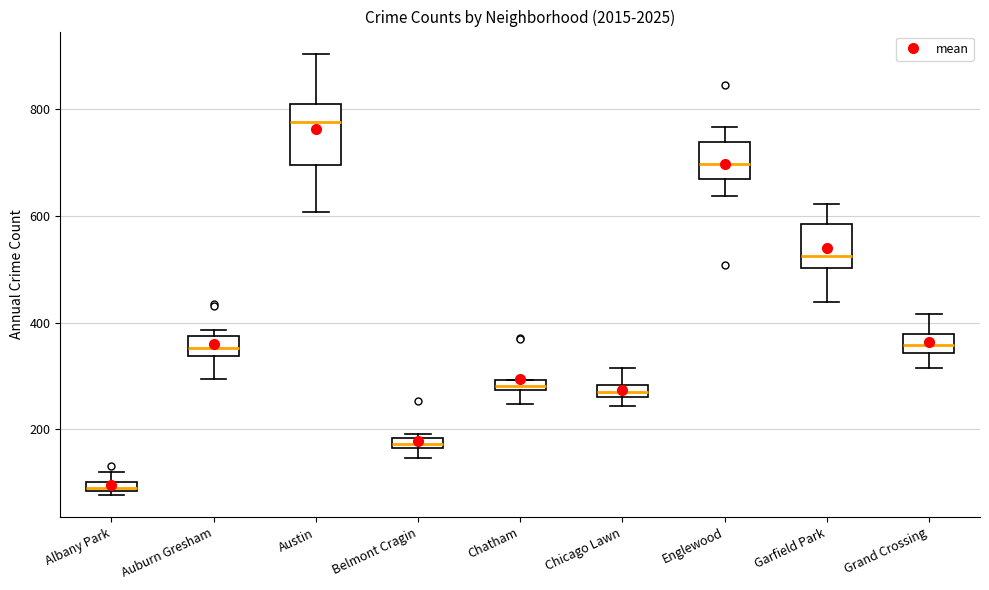

Which box has the highest median line?

Austin